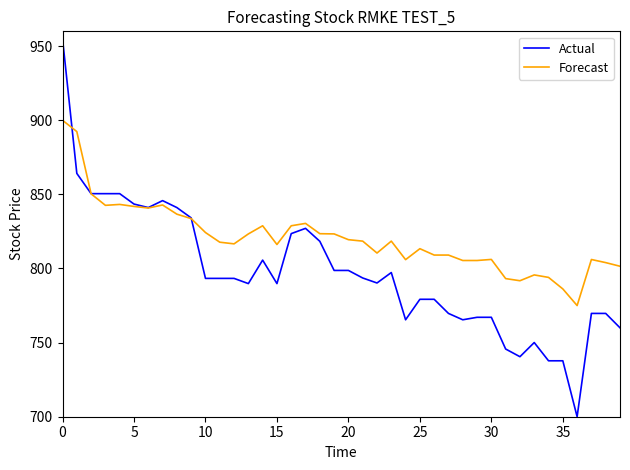

List the series in order of their overall mean, lowest first.

Actual, Forecast